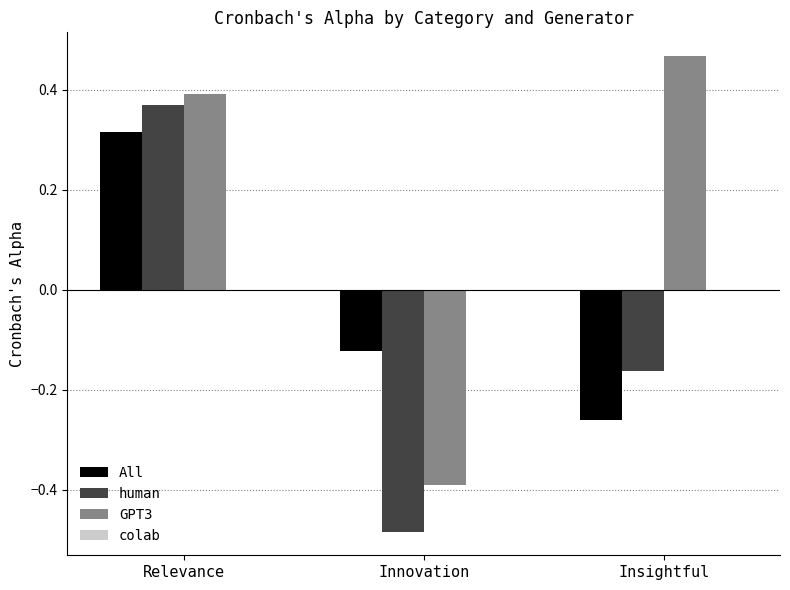

Is it true that GPT3 equals 0.2 at Relevance?

False